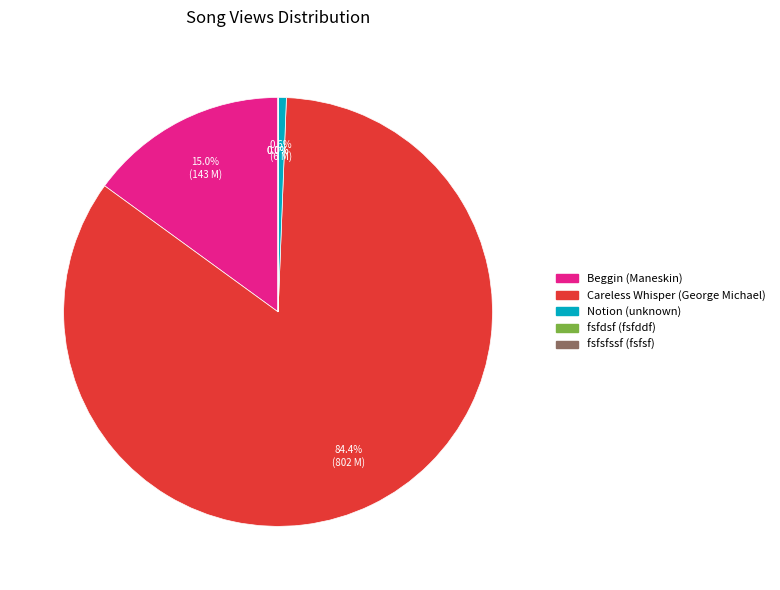

Which slice is the largest?

Careless Whisper (George Michael)